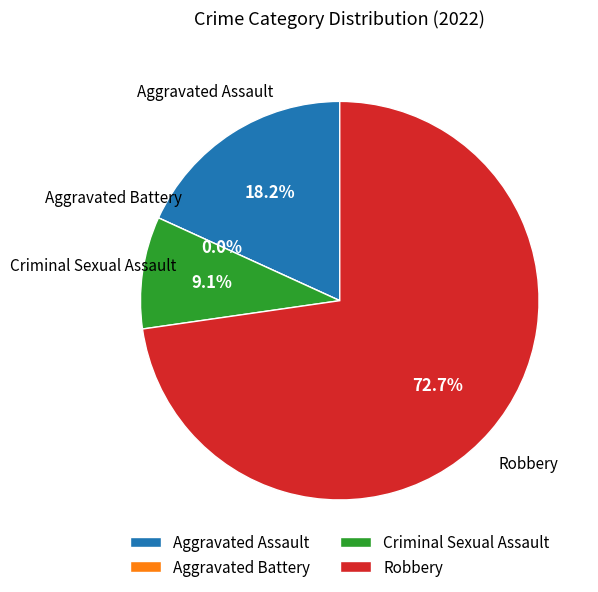

To the nearest percent, what percentage of the pie is Criminal Sexual Assault?

9%